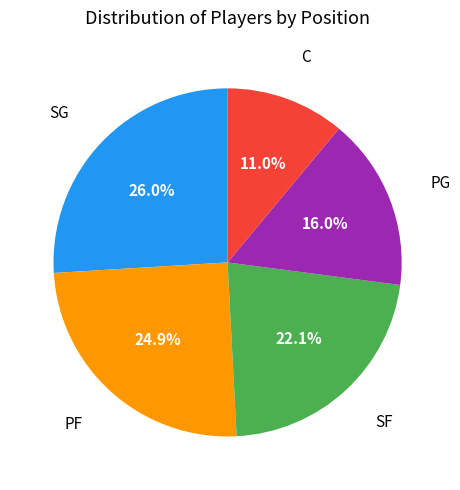

Does any single category account for the majority?

No